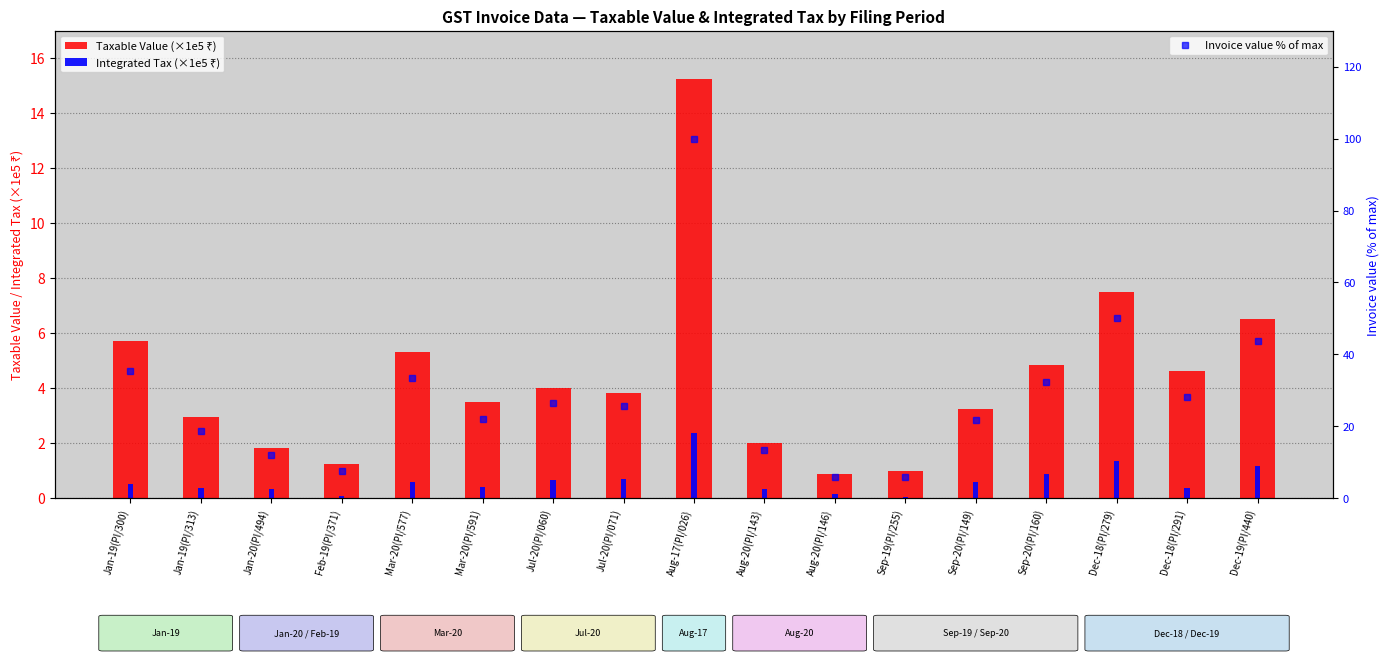

Reading left to right, transcribe all the data shown in this chart.

Taxable Value (×1e5 ₹): Jan-19(PI/300)=5.7	Jan-19(PI/313)=3.0	Jan-20(PI/494)=1.8	Feb-19(PI/371)=1.3	Mar-20(PI/577)=5.3	Mar-20(PI/591)=3.5	Jul-20(PI/060)=4.0	Jul-20(PI/071)=3.8	Aug-17(PI/026)=15.3	Aug-20(PI/143)=2.0	Aug-20(PI/146)=0.9	Sep-19(PI/255)=1.0	Sep-20(PI/149)=3.3	Sep-20(PI/160)=4.8	Dec-18(PI/279)=7.5	Dec-18(PI/291)=4.6	Dec-19(PI/440)=6.5
Integrated Tax (×1e5 ₹): Jan-19(PI/300)=0.5	Jan-19(PI/313)=0.4	Jan-20(PI/494)=0.3	Feb-19(PI/371)=0.1	Mar-20(PI/577)=0.6	Mar-20(PI/591)=0.4	Jul-20(PI/060)=0.7	Jul-20(PI/071)=0.7	Aug-17(PI/026)=2.4	Aug-20(PI/143)=0.3	Aug-20(PI/146)=0.2	Sep-19(PI/255)=0.0	Sep-20(PI/149)=0.6	Sep-20(PI/160)=0.9	Dec-18(PI/279)=1.4	Dec-18(PI/291)=0.4	Dec-19(PI/440)=1.2
Invoice value % of max: Jan-19(PI/300)=35.4	Jan-19(PI/313)=18.9	Jan-20(PI/494)=12.2	Feb-19(PI/371)=7.6	Mar-20(PI/577)=33.4	Mar-20(PI/591)=22.1	Jul-20(PI/060)=26.5	Jul-20(PI/071)=25.7	Aug-17(PI/026)=100.0	Aug-20(PI/143)=13.4	Aug-20(PI/146)=6.0	Sep-19(PI/255)=5.8	Sep-20(PI/149)=21.8	Sep-20(PI/160)=32.4	Dec-18(PI/279)=50.2	Dec-18(PI/291)=28.3	Dec-19(PI/440)=43.6